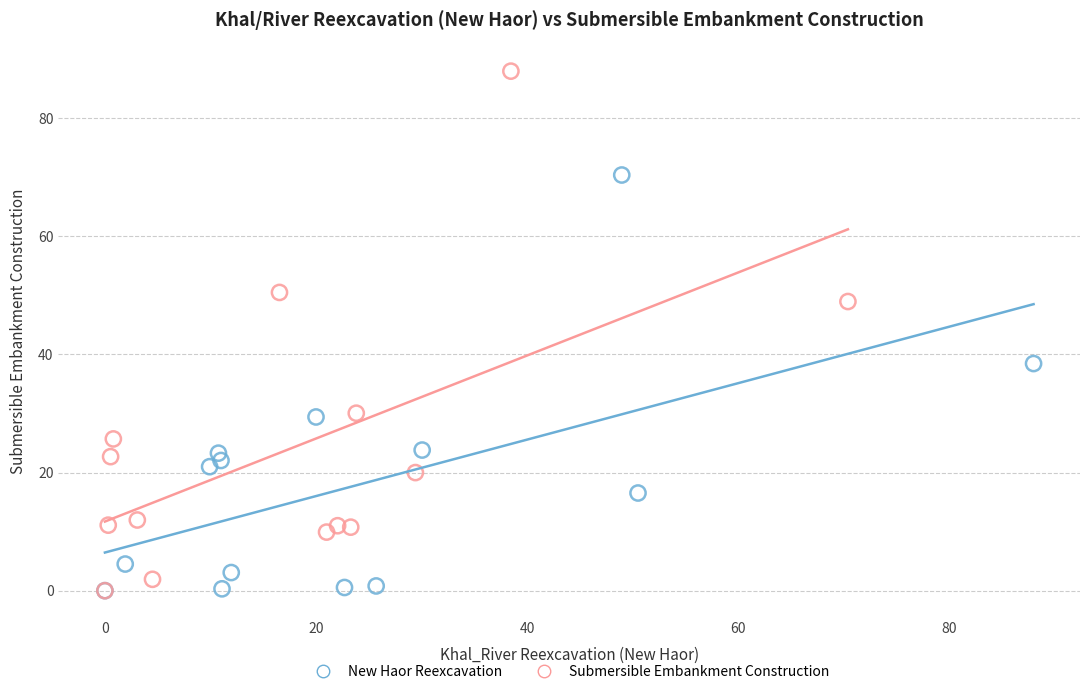

Which series has the largest Y range (max minus min)?

Submersible Embankment Construction